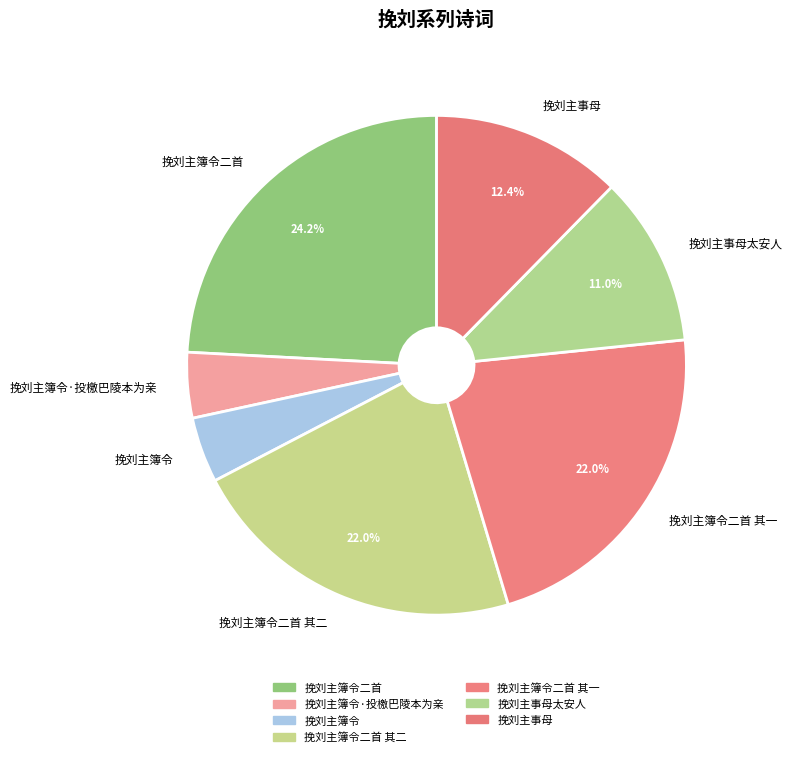

Combined, do 挽刘主事母 and 挽刘主簿令二首 其二 account for over 50%?

No